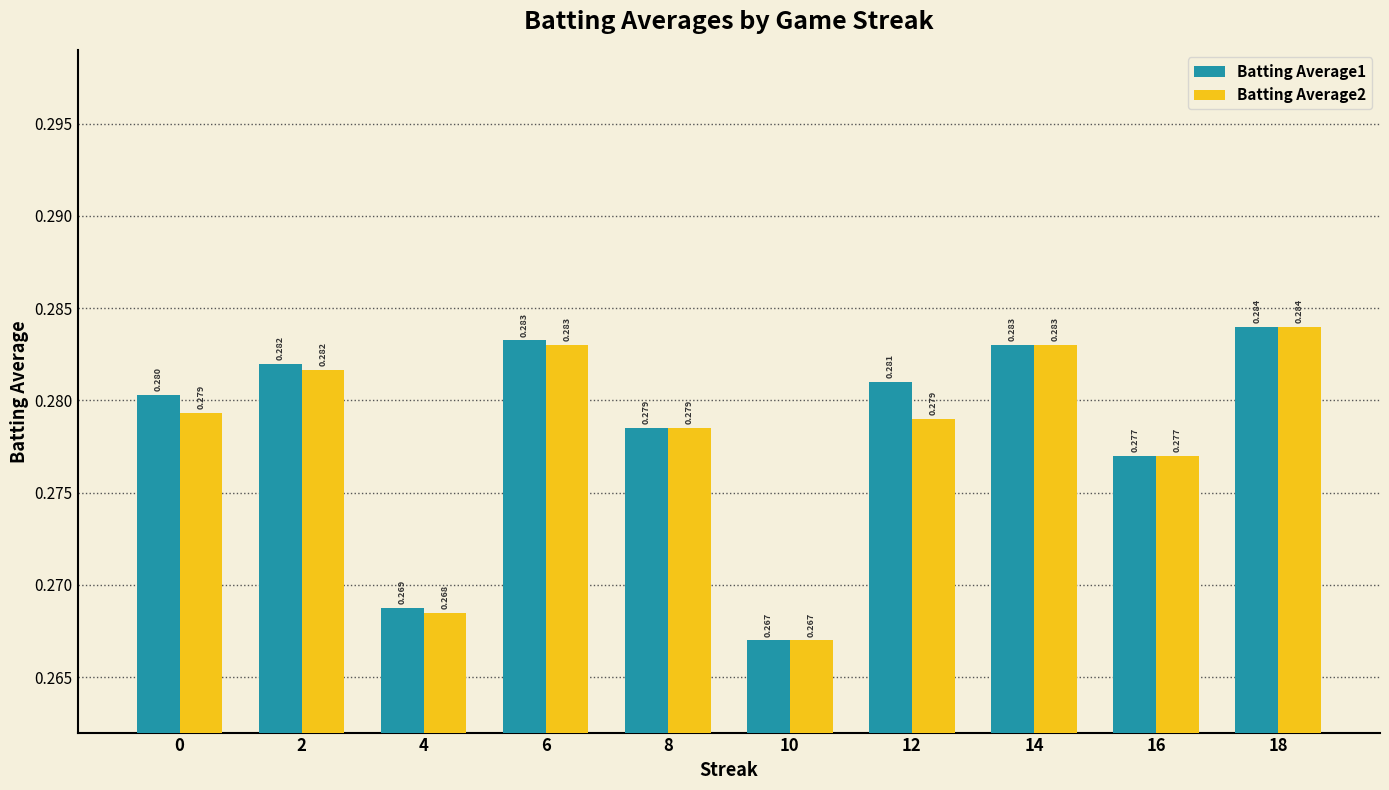

What is the sum of the Batting Average1 values at 8 and 0?

0.6